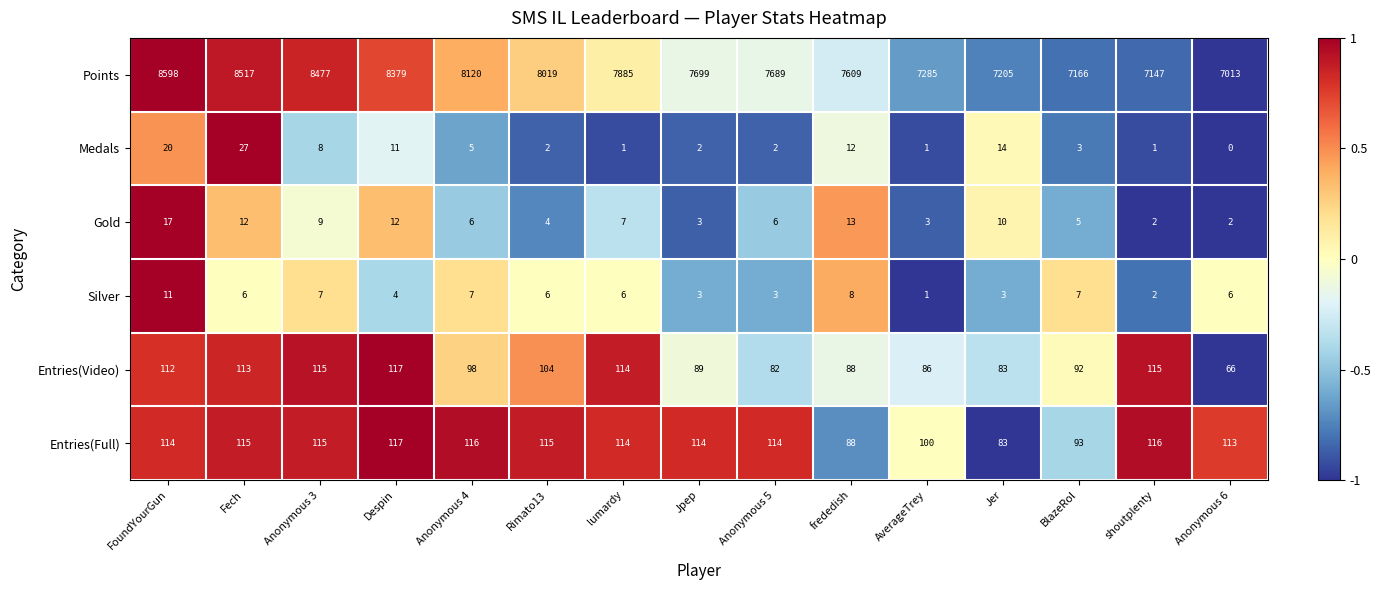

What is the smallest value displayed?

0